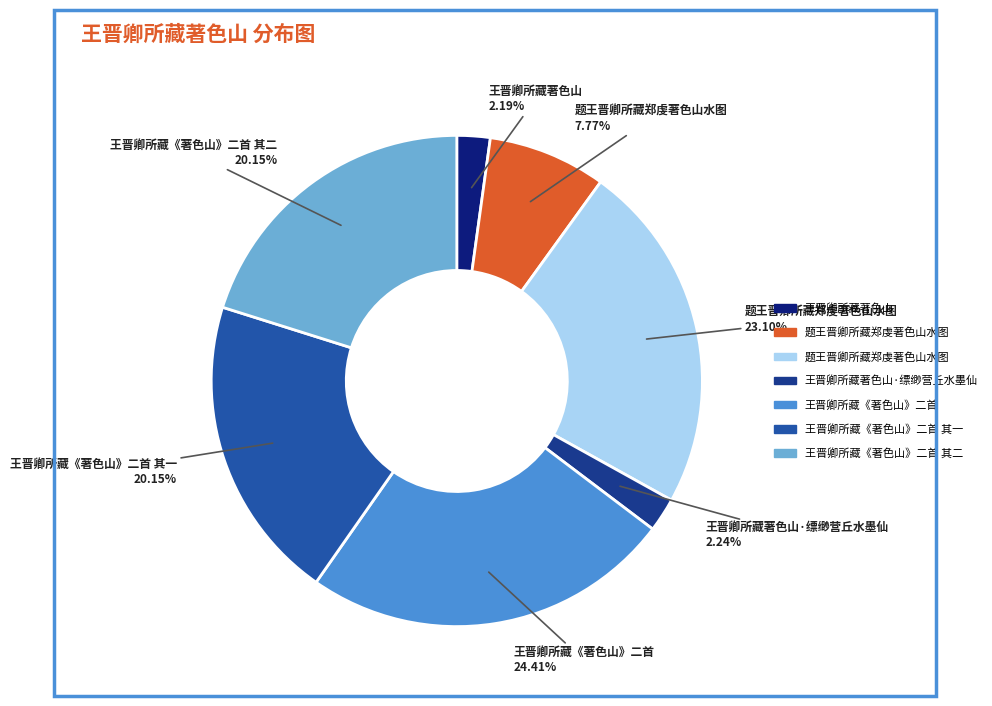

Is there a majority slice in this chart?

No